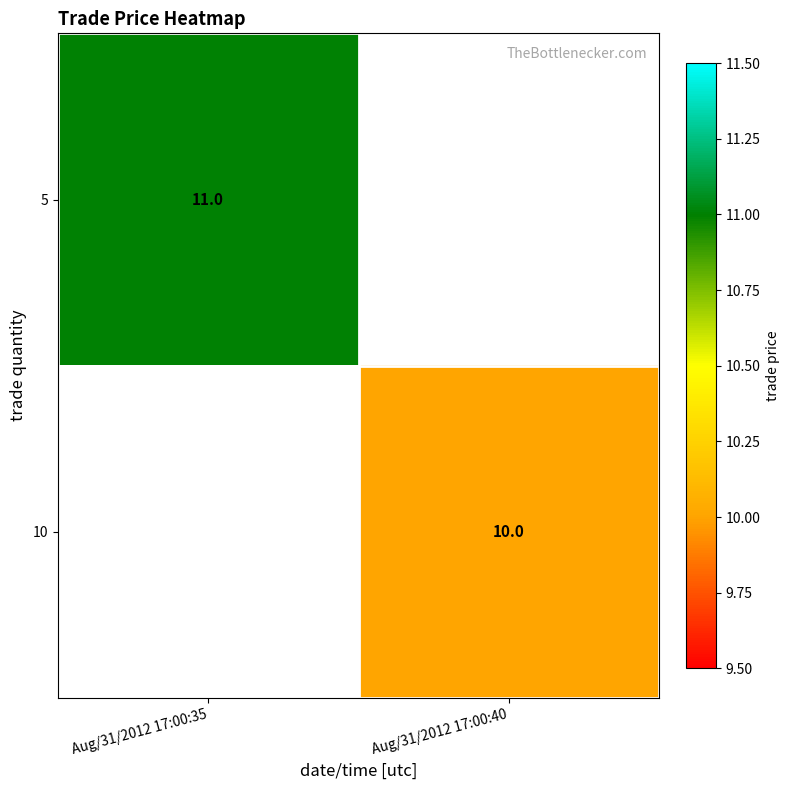

The 5 series shows 3 at Aug/31/2012 17:00:35. True or false?

False